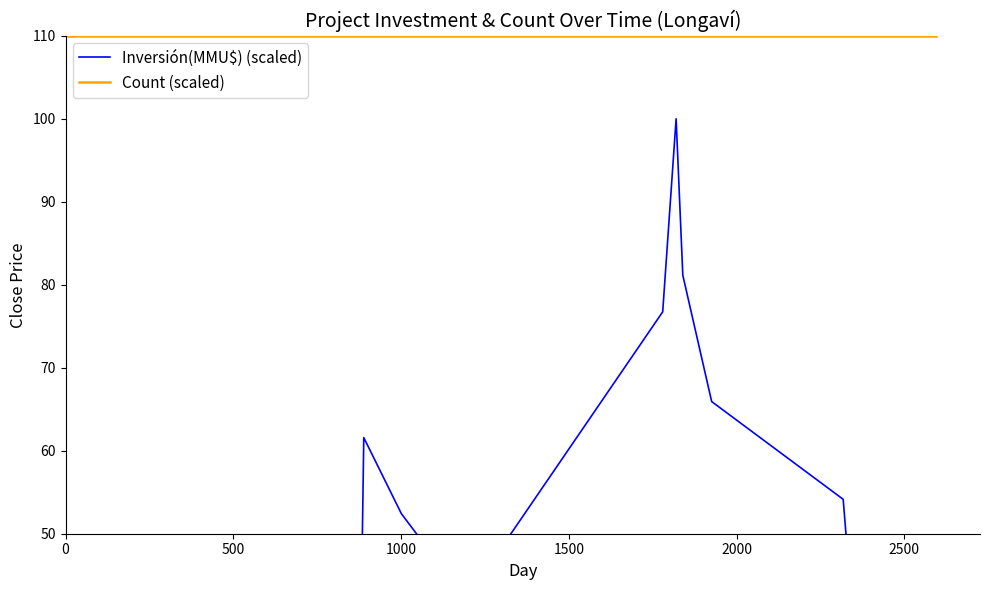

Does the chart display data point markers on the line(s)?

No